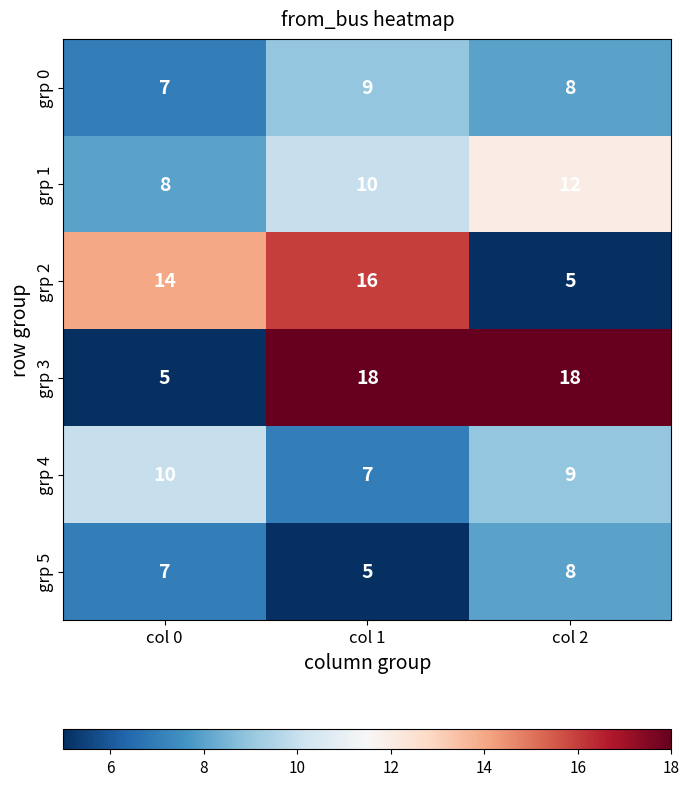

What is the average value of the grp 2 series?

12